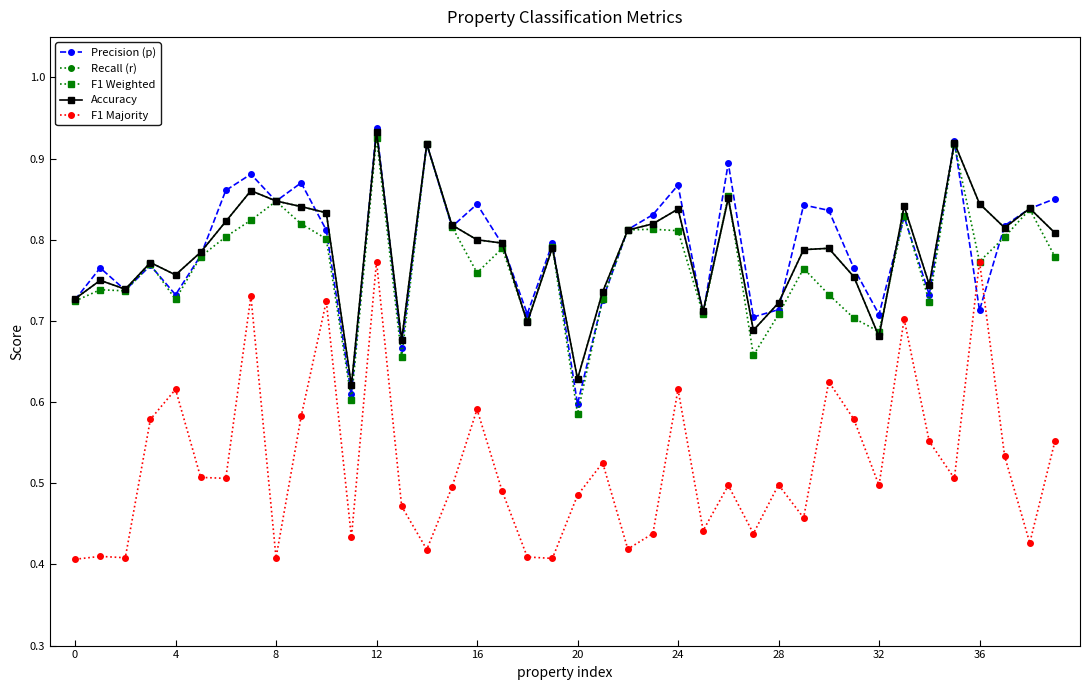

Does the chart have visible grid lines?

No